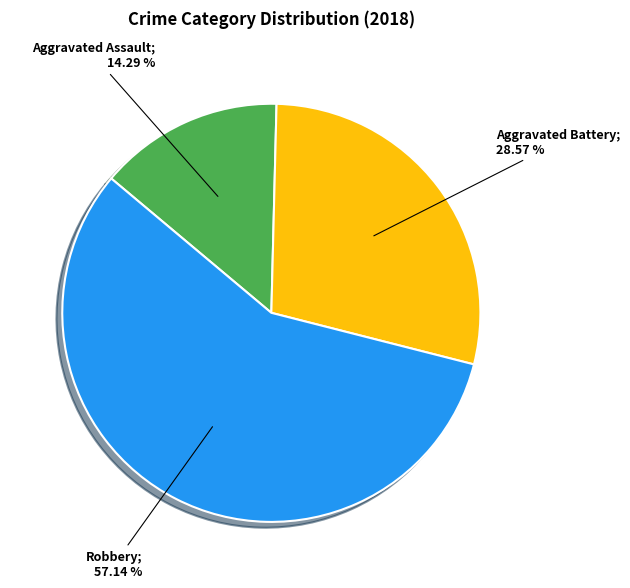

Does any single category account for the majority?

Yes